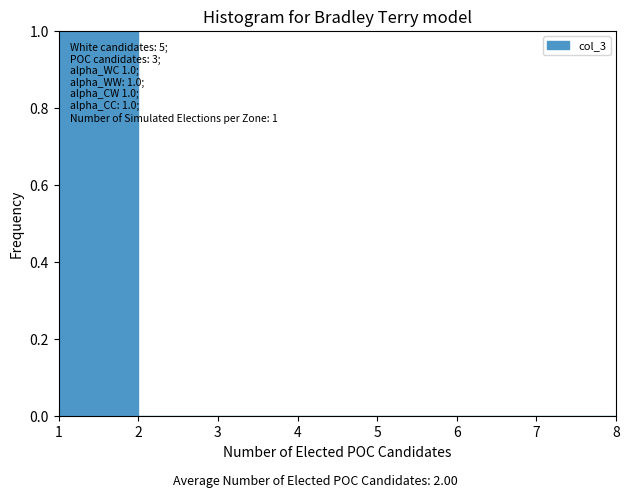

Over which range of the x-axis is the bar tallest?

1 to 2